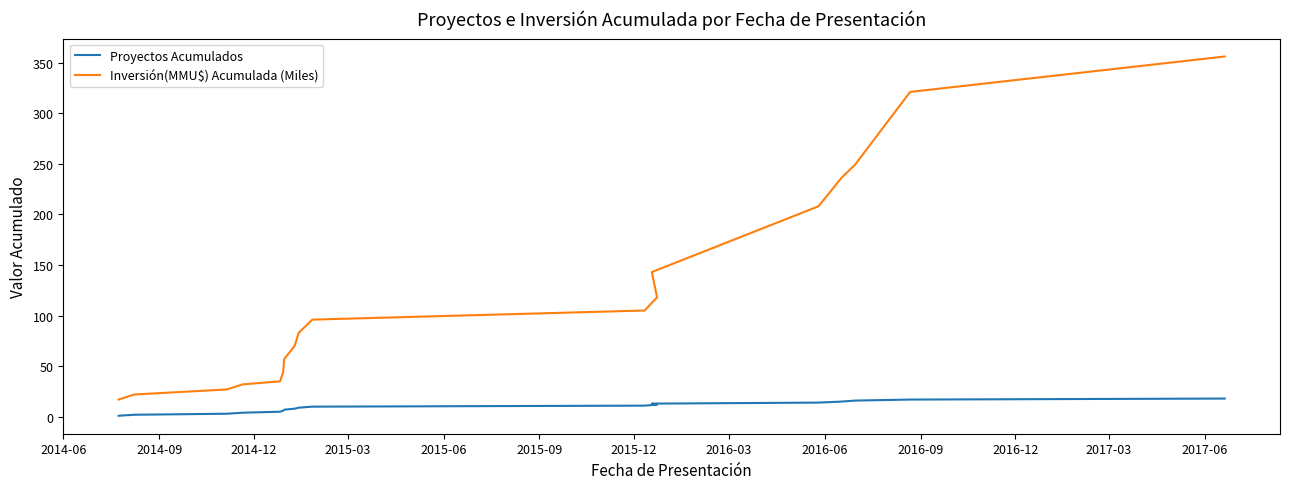

True or false: Proyectos Acumulados and Inversión(MMU$) Acumulada (Miles) cross at least once.

False